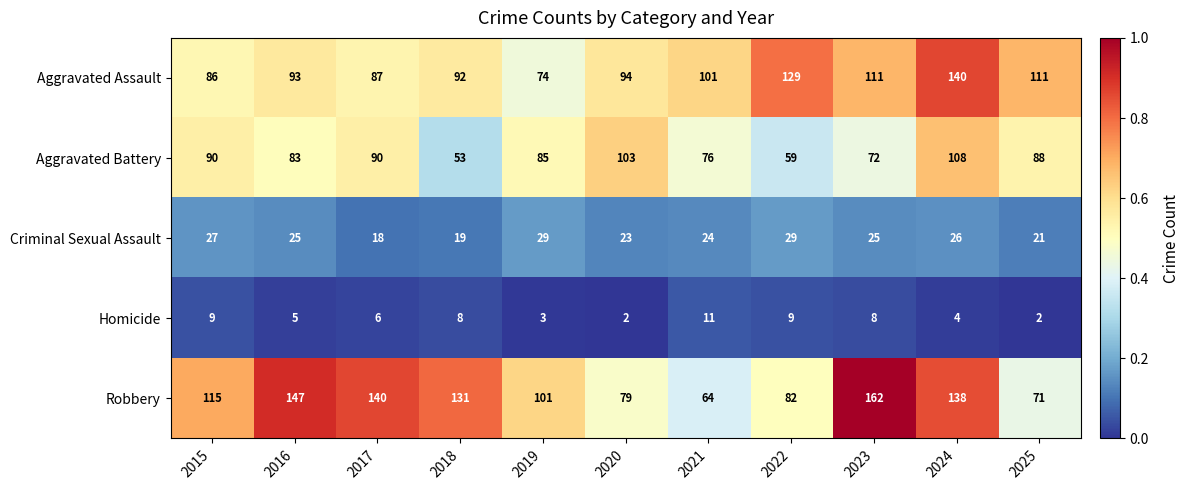

What is the total value across all series at 2016?

353